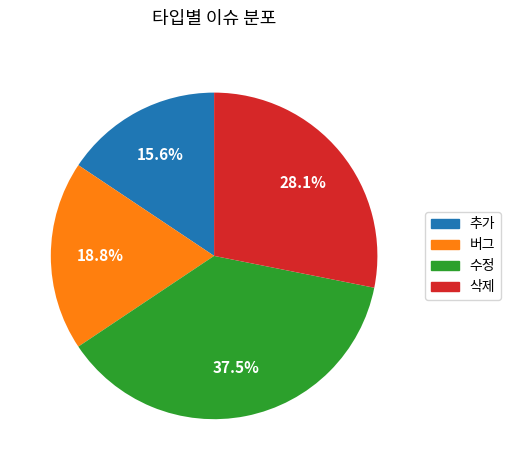

Is it true that 버그 is 9% of the pie?

False